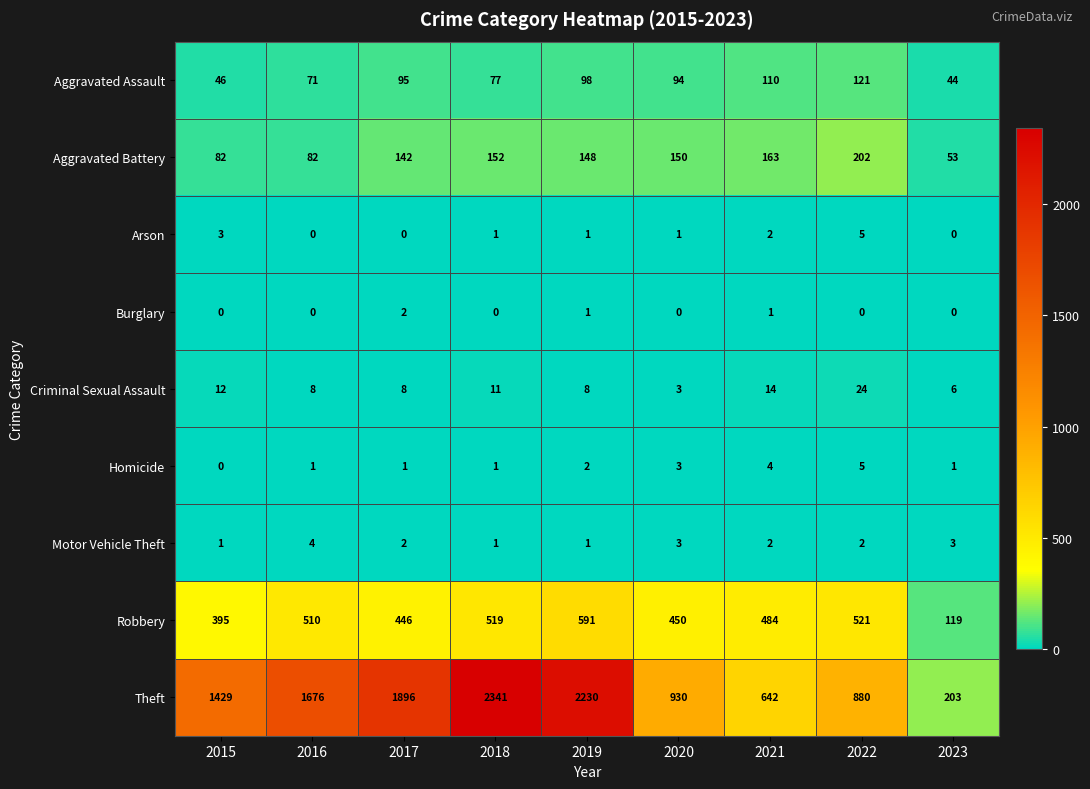

Which series has the widest spread of values?

Theft